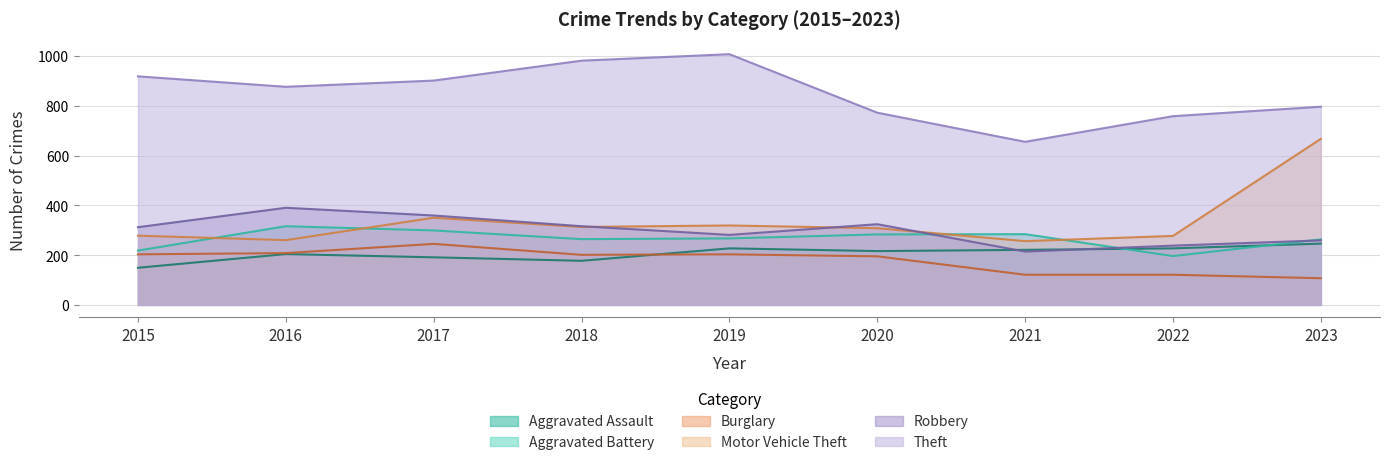

Which category has the highest value across all series?

2019